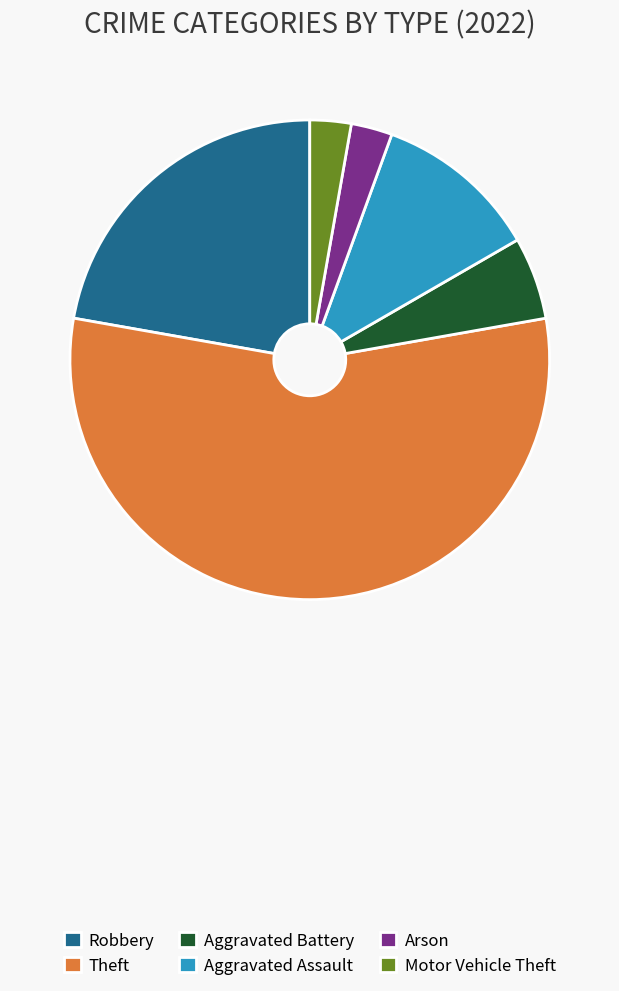

Which category has the biggest portion of the pie?

Theft